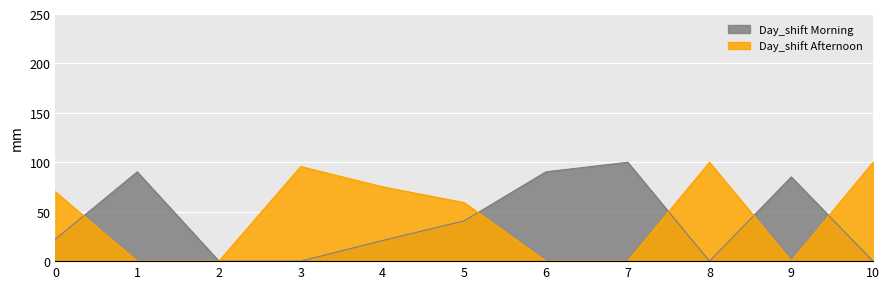

How many distinct data groups are displayed?

2